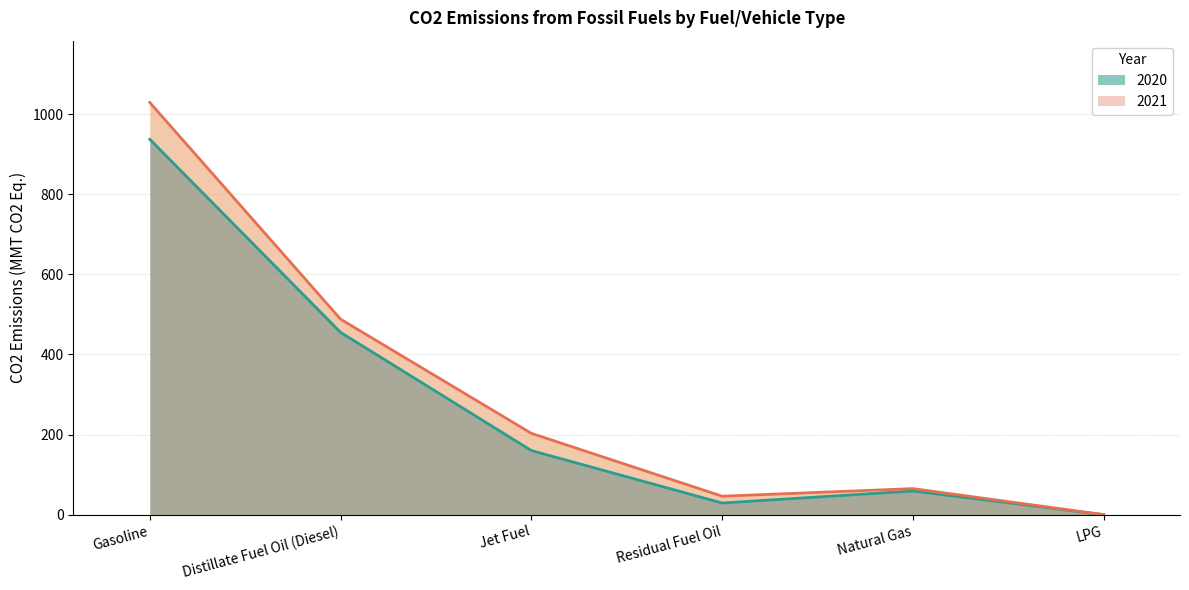

What is the value of the 2020 point at the 2nd from the left?

455